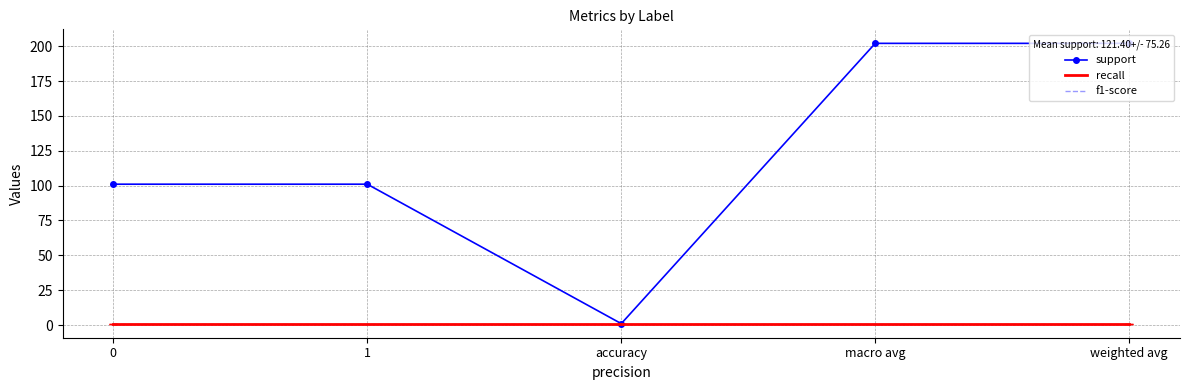

Rank the series by their maximum value, from lowest to highest.

recall, f1-score, support